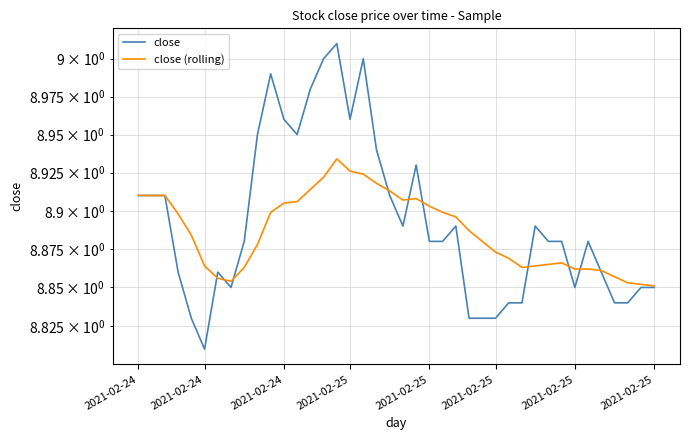

How many interior local valleys does the close series have?

6